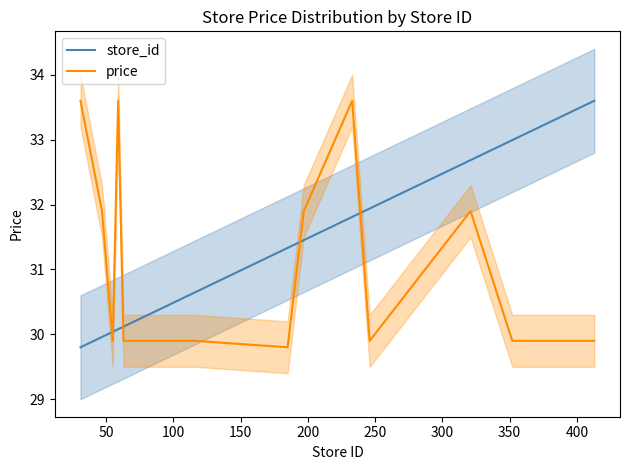

Does the chart have visible grid lines?

No